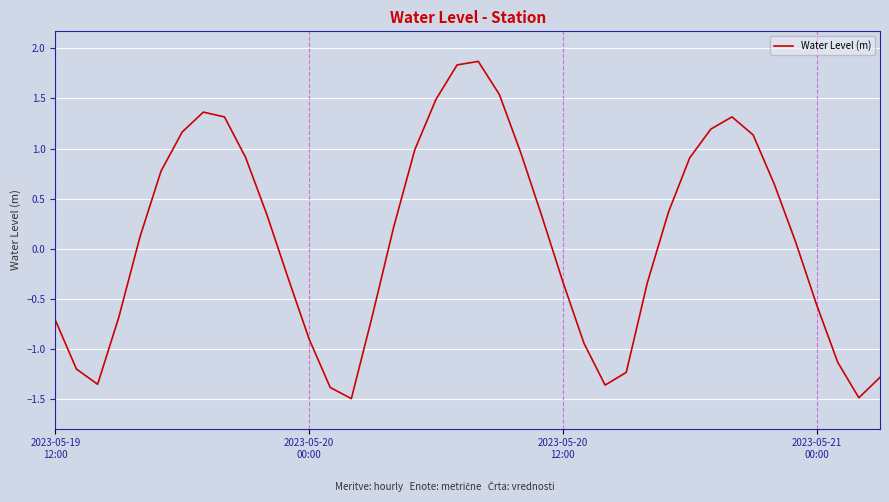

What is the difference between the maximum and minimum values?

3.4